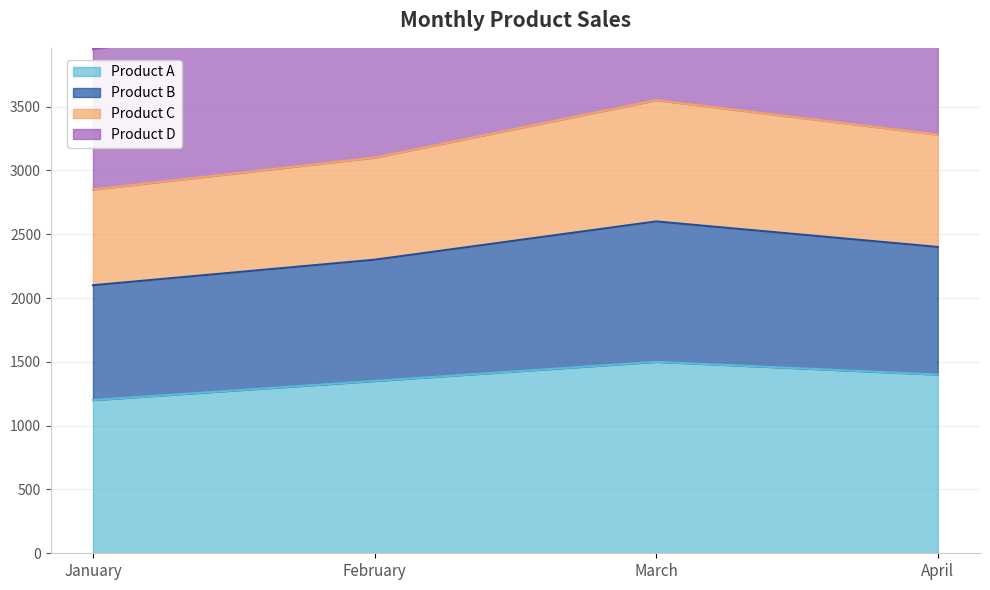

What is the highest value of the Product A series?

1500